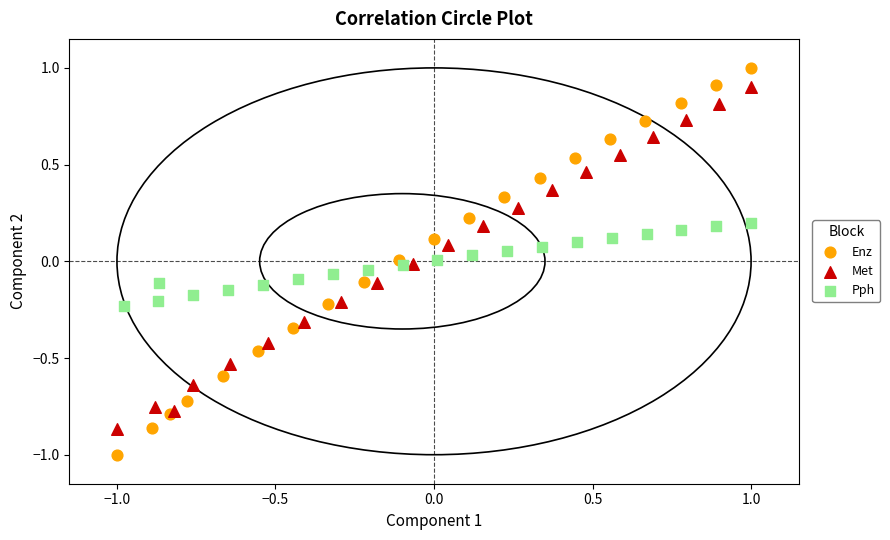

Which series has the widest spread of Y values?

Enz